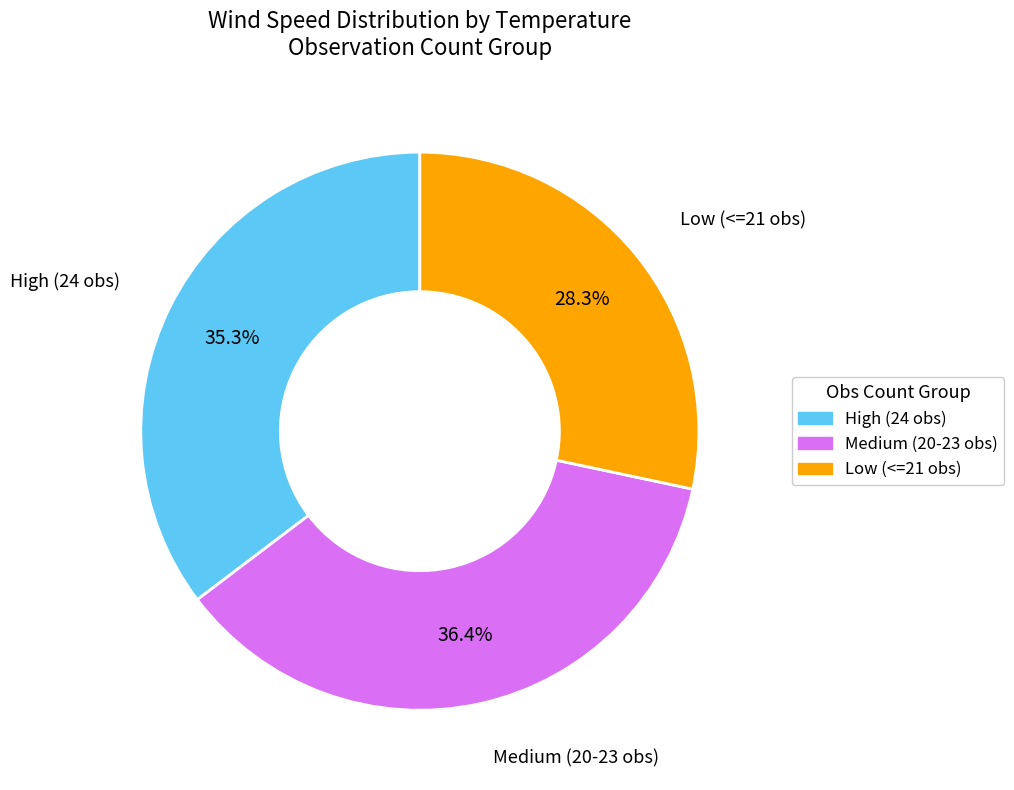

To the nearest percent, what is the difference between the largest and smallest slice percentages?

8%